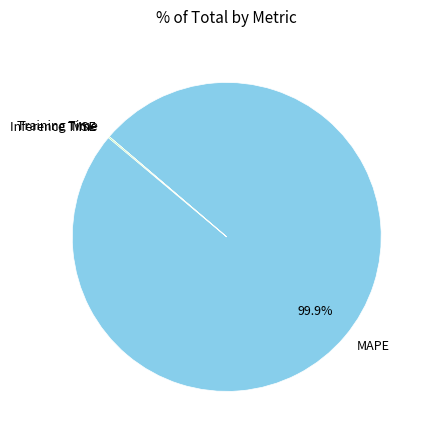

Which slice is the largest?

MAPE